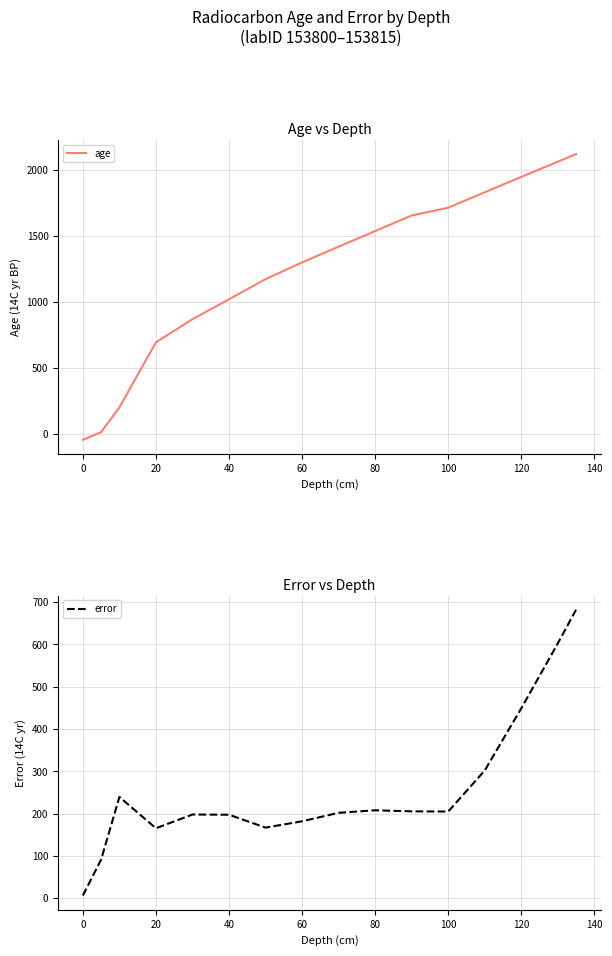

The value of age at 80 is 896. True or false?

False